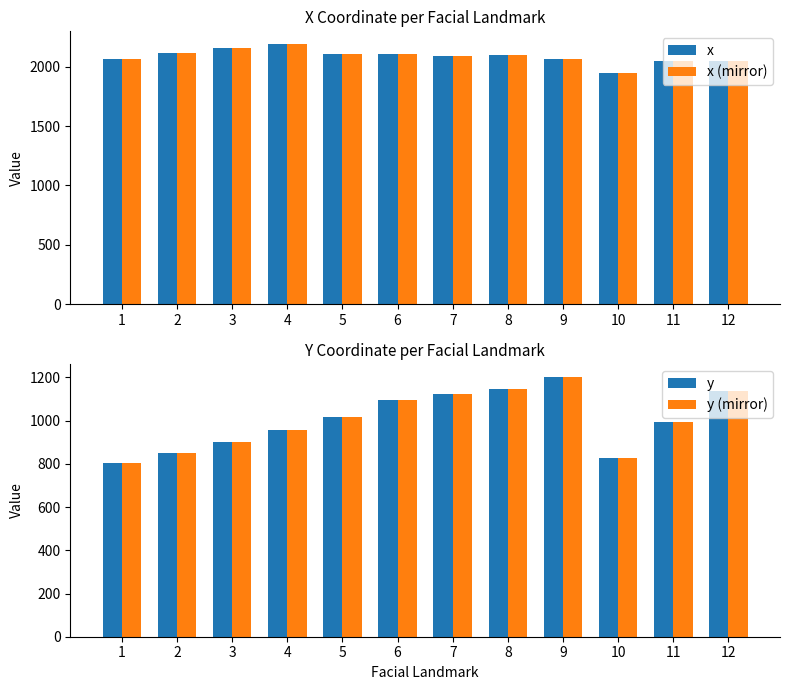

Which series has the widest spread of values?

y